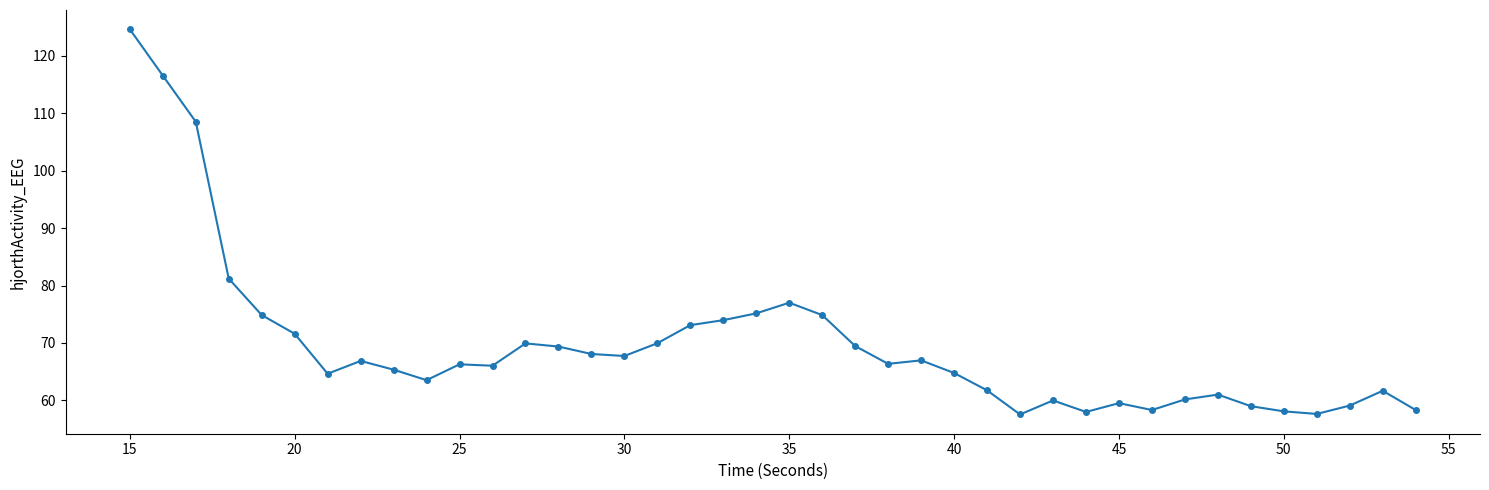

What is the minimum value shown in the chart?

57.5